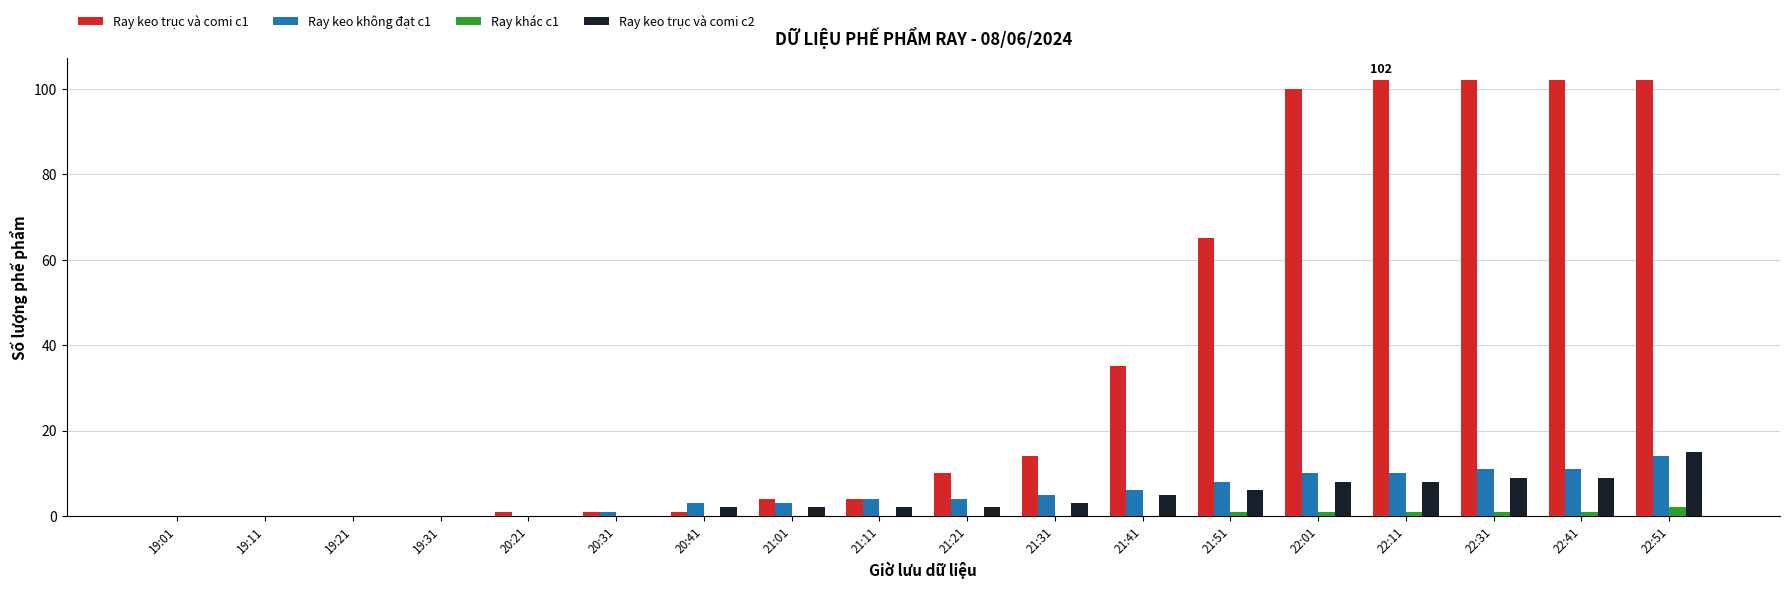

What is the difference between the Ray keo không đạt c1 values at 21:31 and 19:21?

5